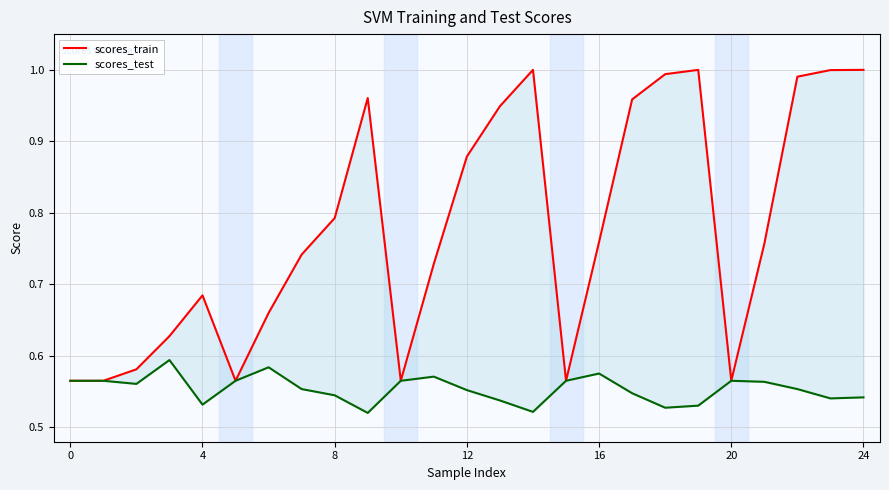

Reading right to left, extract all data points from this chart.

scores_train: 1.0	1.0	1.0	0.8	0.6	1.0	1.0	1.0	0.8	0.6	1.0	0.9	0.9	0.7	0.6	1.0	0.8	0.7	0.7	0.6	0.7	0.6	0.6	0.6	0.6
scores_test: 0.5	0.5	0.6	0.6	0.6	0.5	0.5	0.5	0.6	0.6	0.5	0.5	0.6	0.6	0.6	0.5	0.5	0.6	0.6	0.6	0.5	0.6	0.6	0.6	0.6